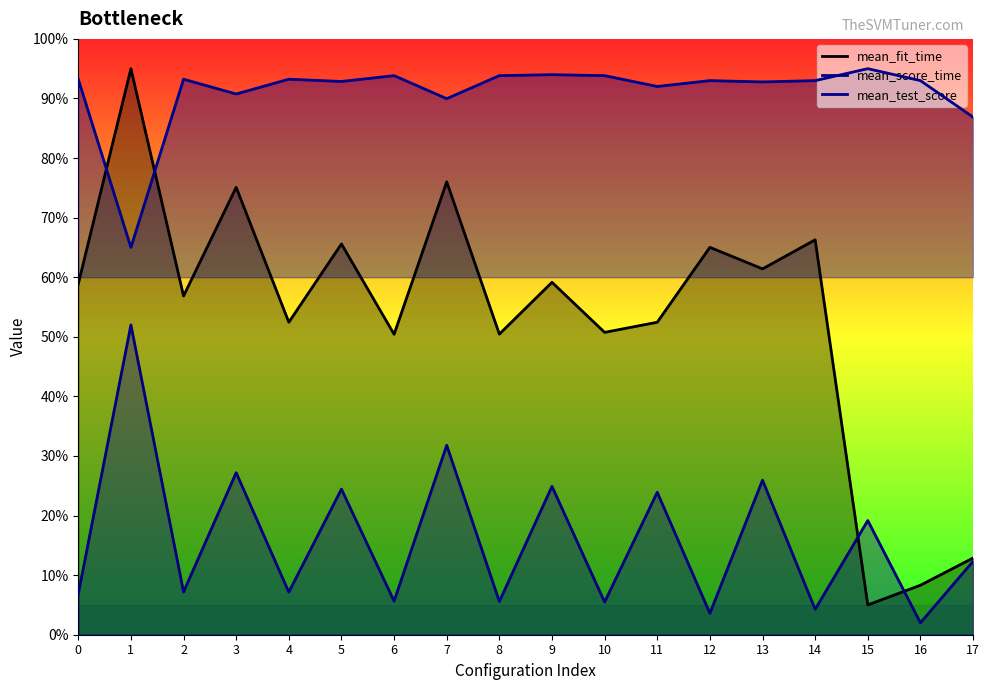

What are all the series names shown in the legend?

mean_fit_time, mean_score_time, mean_test_score